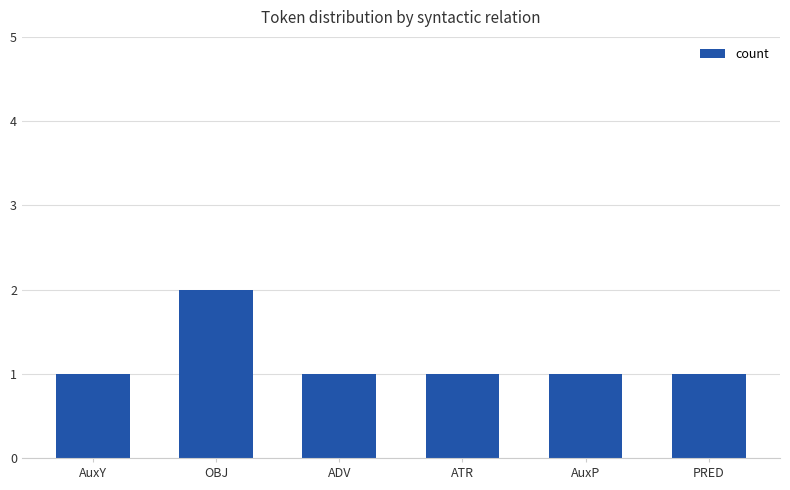

Count the number of categories in the chart.

6